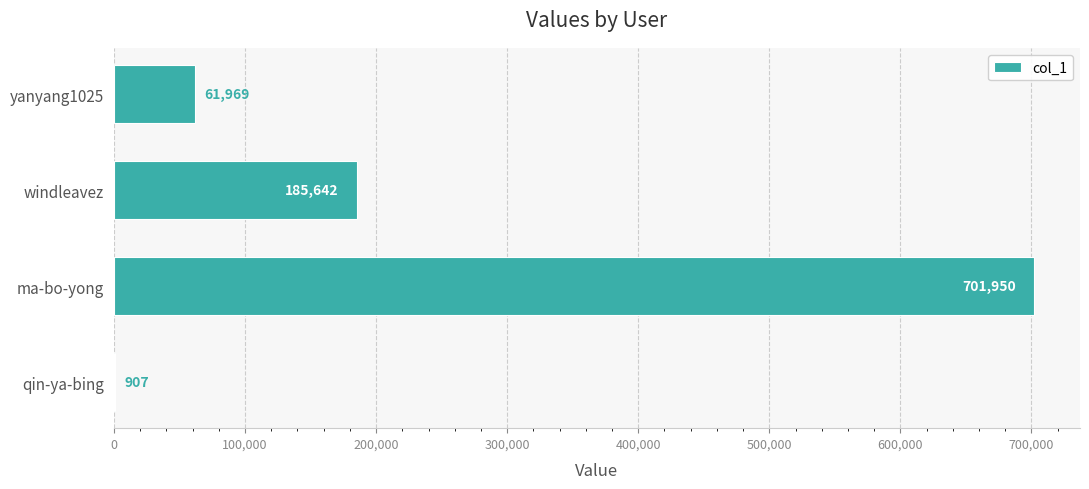

Reading bottom to top, what are all the values shown in this chart?

qin-ya-bing=907	ma-bo-yong=701950	windleavez=185642	yanyang1025=61969